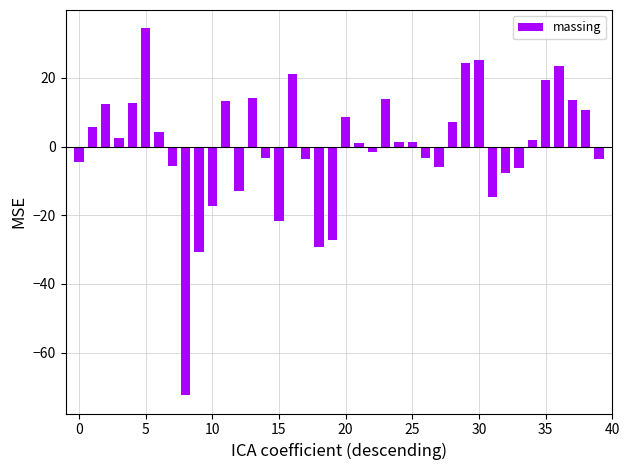

What is the difference between the maximum and minimum values?

106.8